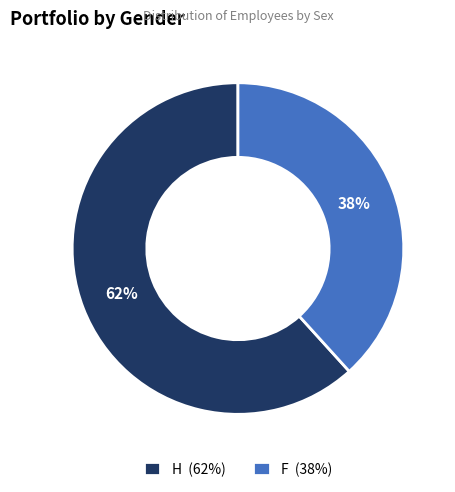

What is the ratio of the value at H to the value at F?

1.6